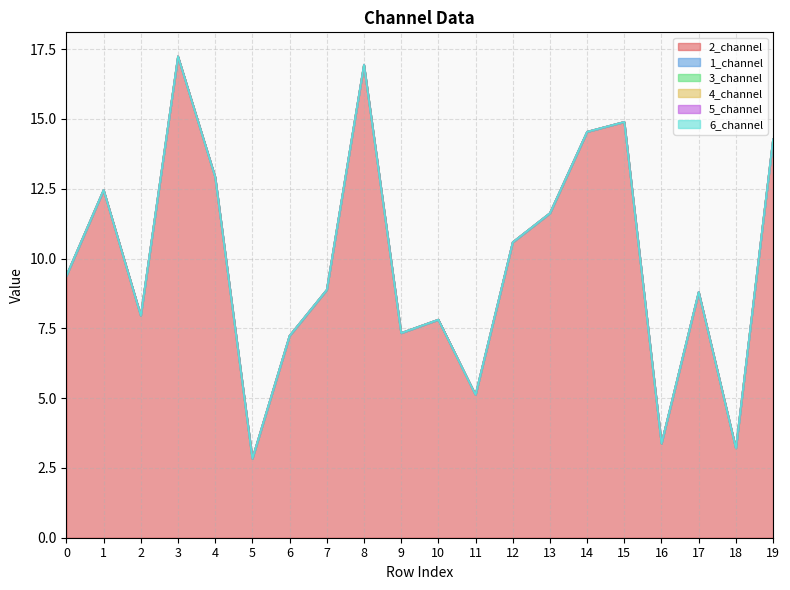

How many lines are shown in the chart?

6